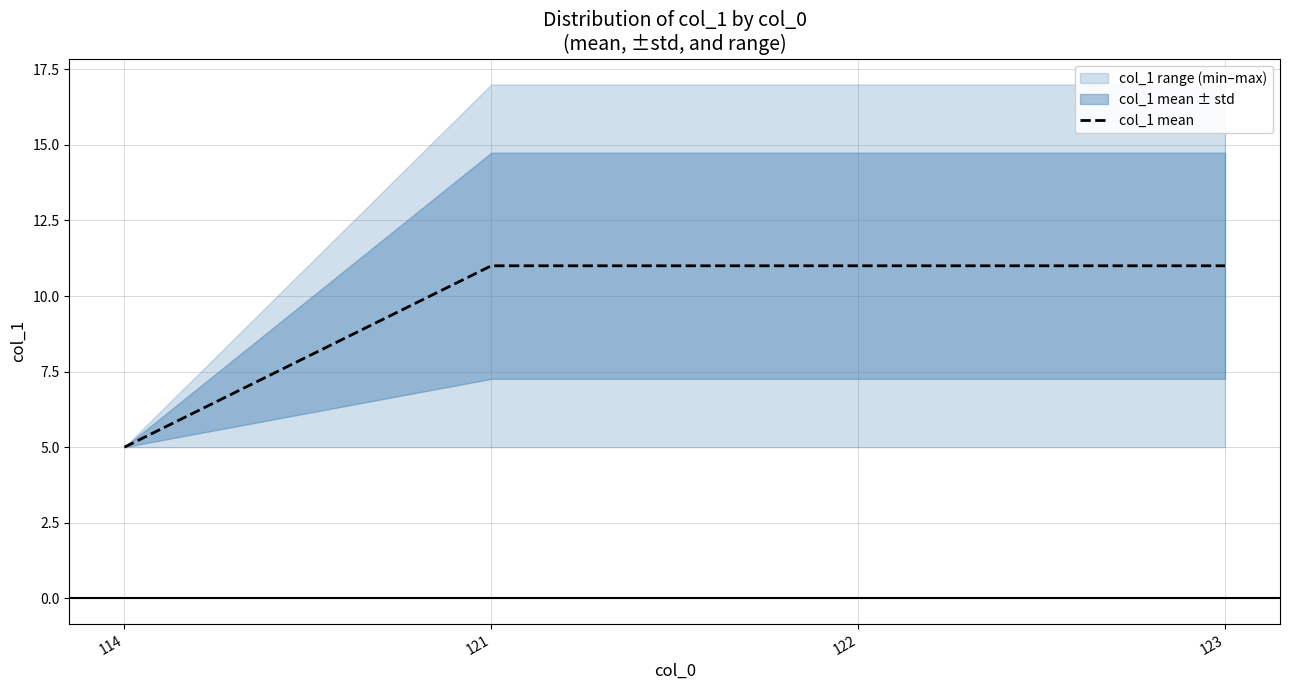

Between 123 and 121, which is larger?

123